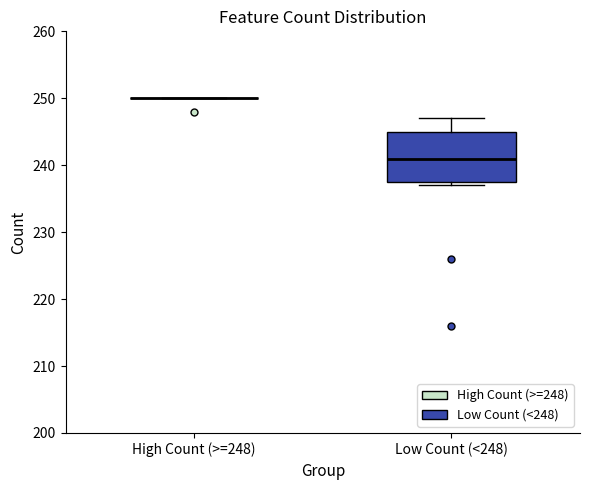

Reading left to right, read every box against the y-axis: the position of its median line, the range the box covers, and the ends of its whiskers. The values are not printed on the chart, so give them approximately, as read against the axis.

High Count (>=248): box collapsed to a line at 250, whiskers 250 to 250
Low Count (<248): median 241, box 238 to 245, whiskers 237 to 247